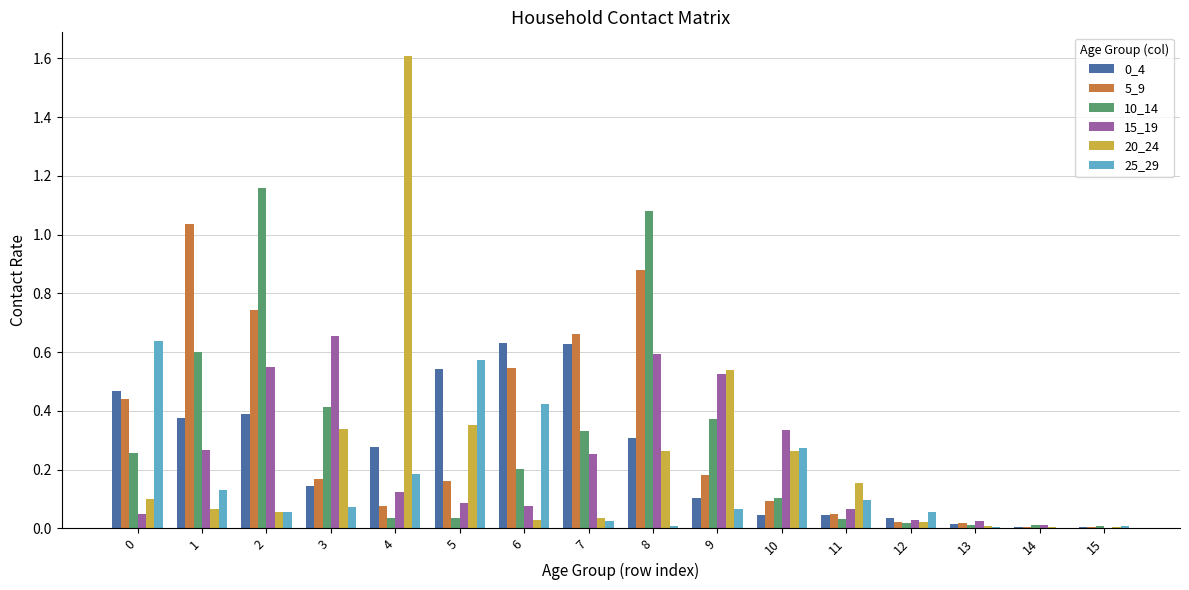

True or false: 0_4 has a value of 0.1 at 10.

False